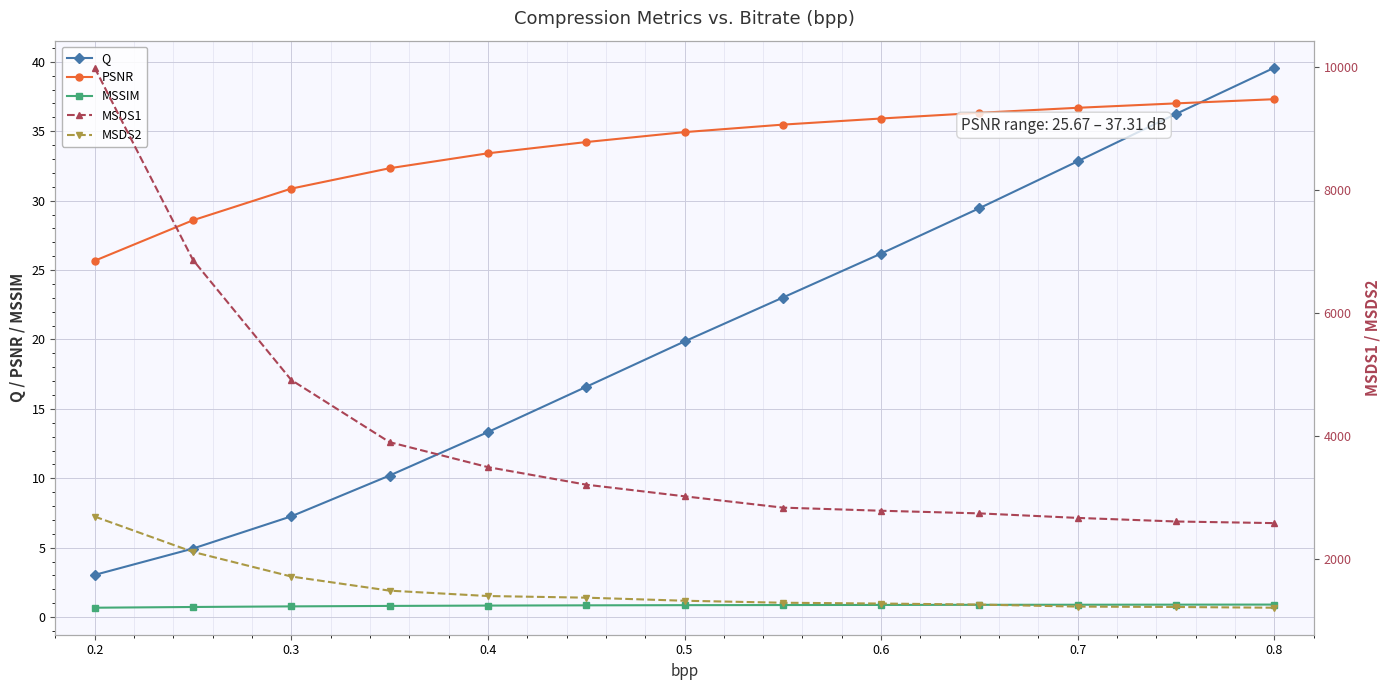

What is the highest value of the Q series?

39.6